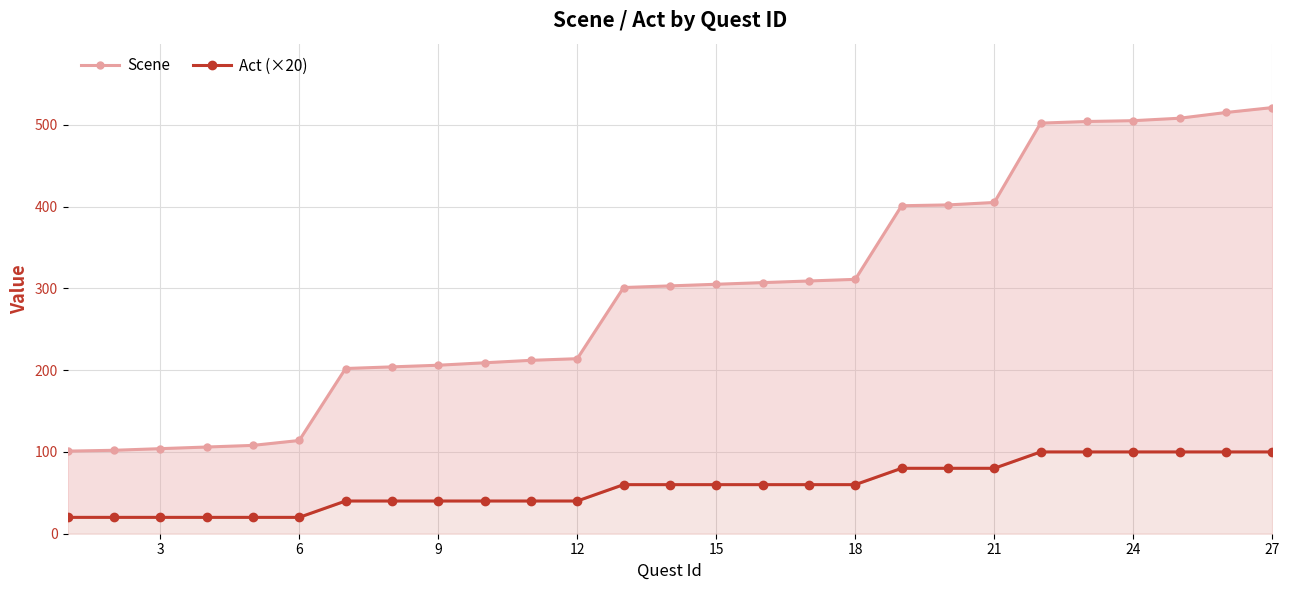

What is the value of the Act (×20) point at the 4th from the left?

20